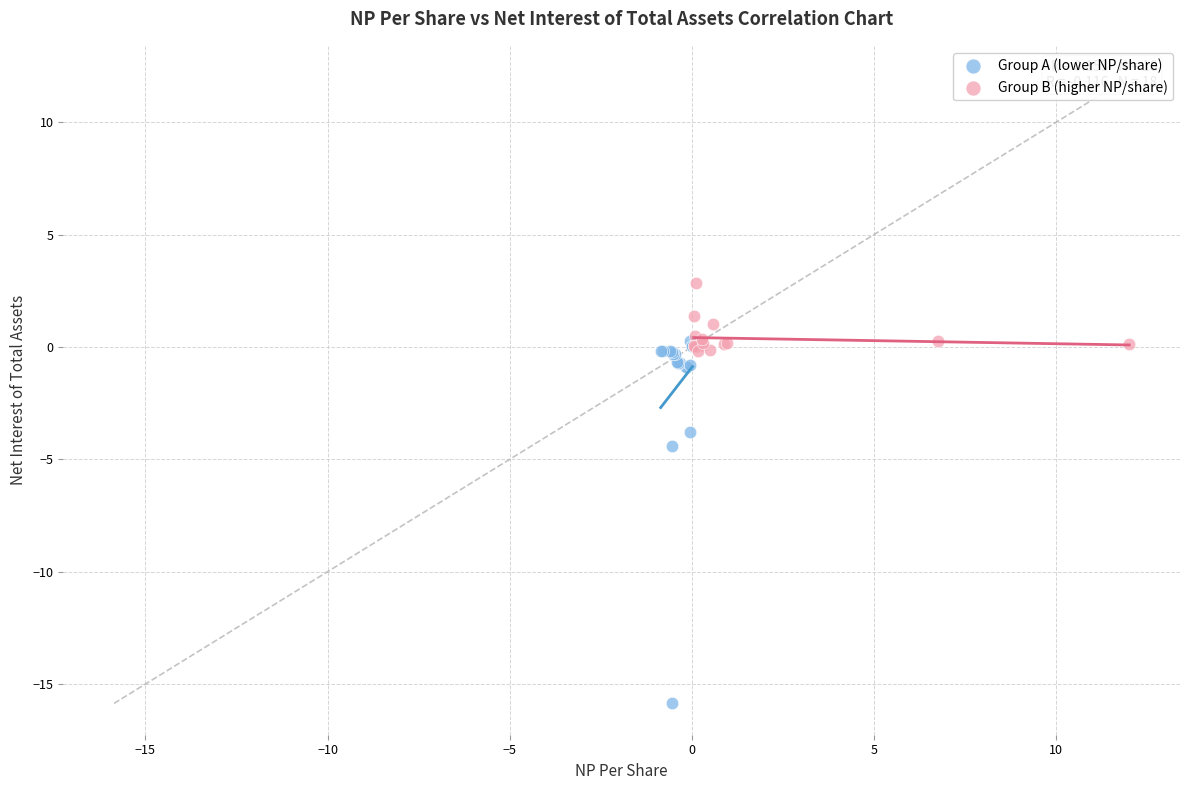

Which series contains the highest Y value?

Group B (higher NP/share)